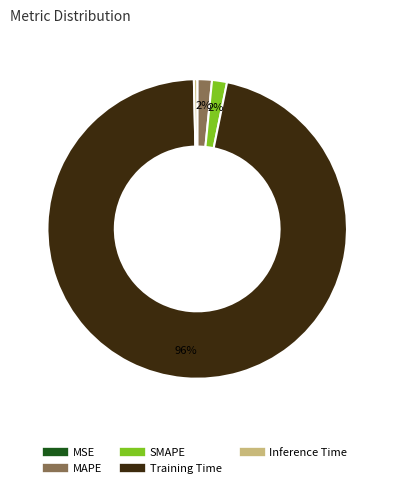

Which has a higher value, Inference Time or SMAPE?

SMAPE